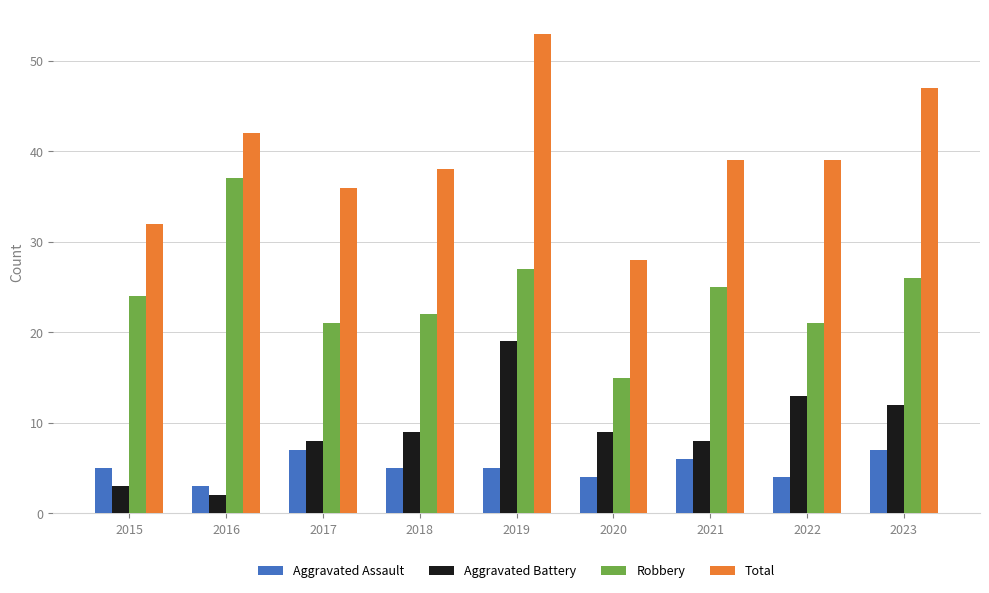

Between 2016 and 2018, which series saw the biggest shift?

Robbery